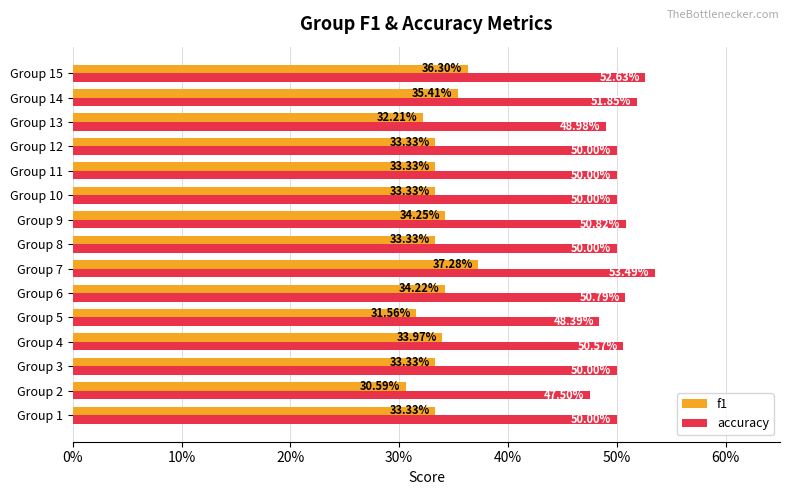

Reading left to right, extract all data points from this chart.

f1: 0.3	0.3	0.3	0.3	0.3	0.3	0.4	0.3	0.3	0.3	0.3	0.3	0.3	0.4	0.4
accuracy: 0.5	0.5	0.5	0.5	0.5	0.5	0.5	0.5	0.5	0.5	0.5	0.5	0.5	0.5	0.5